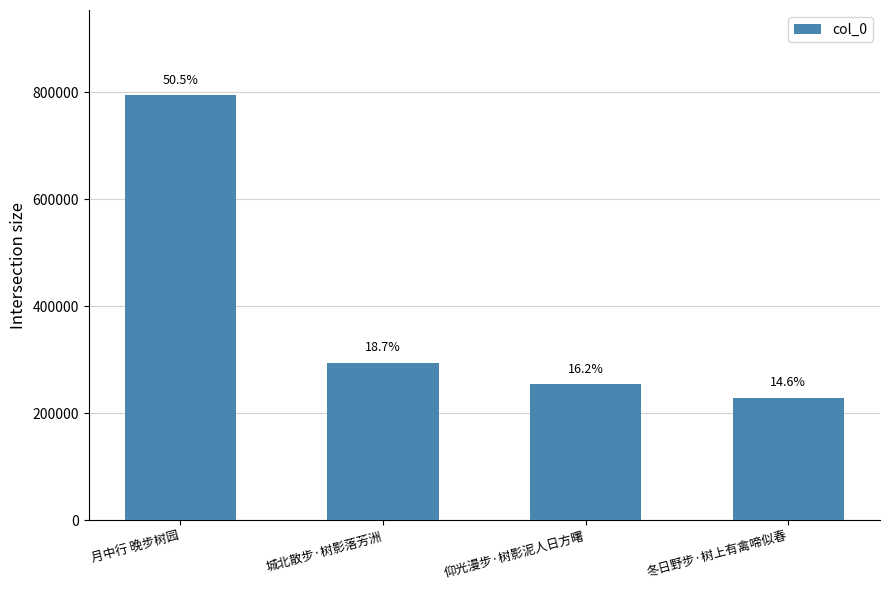

The chart shows a value of 294376 at 城北散步·树影落芳洲. True or false?

True